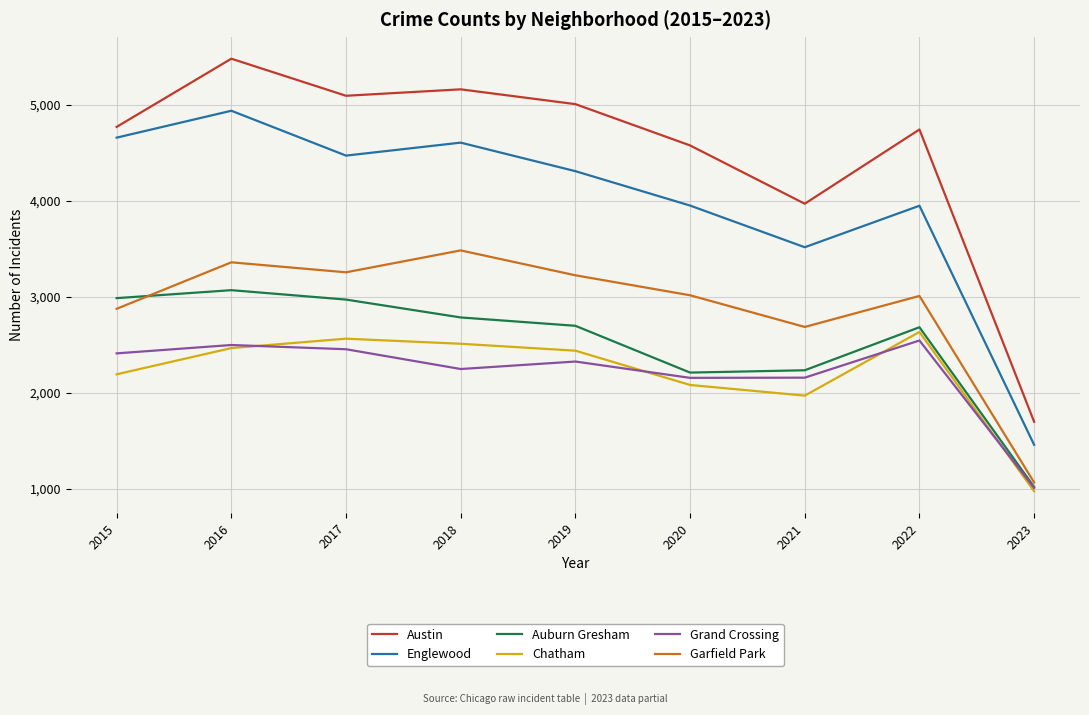

Which label corresponds to the smallest value in the chart?

2023